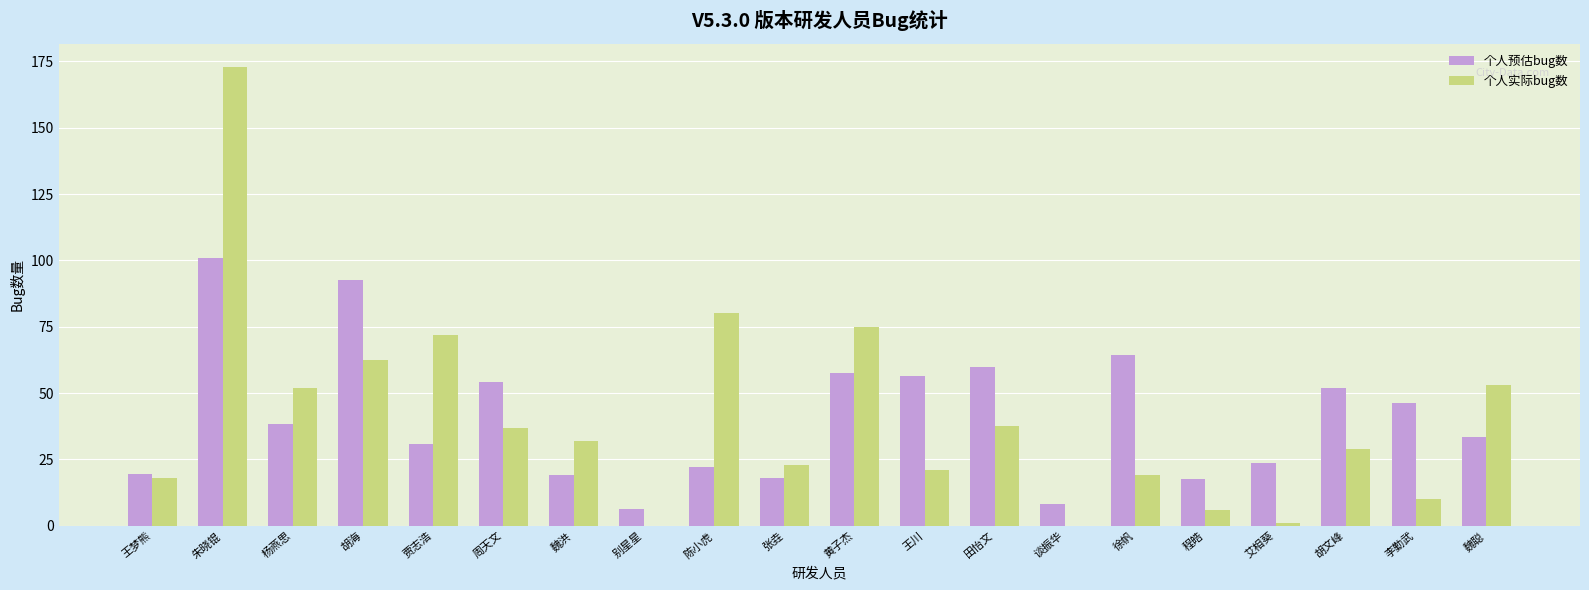

What is the maximum value shown in the chart?

173.0